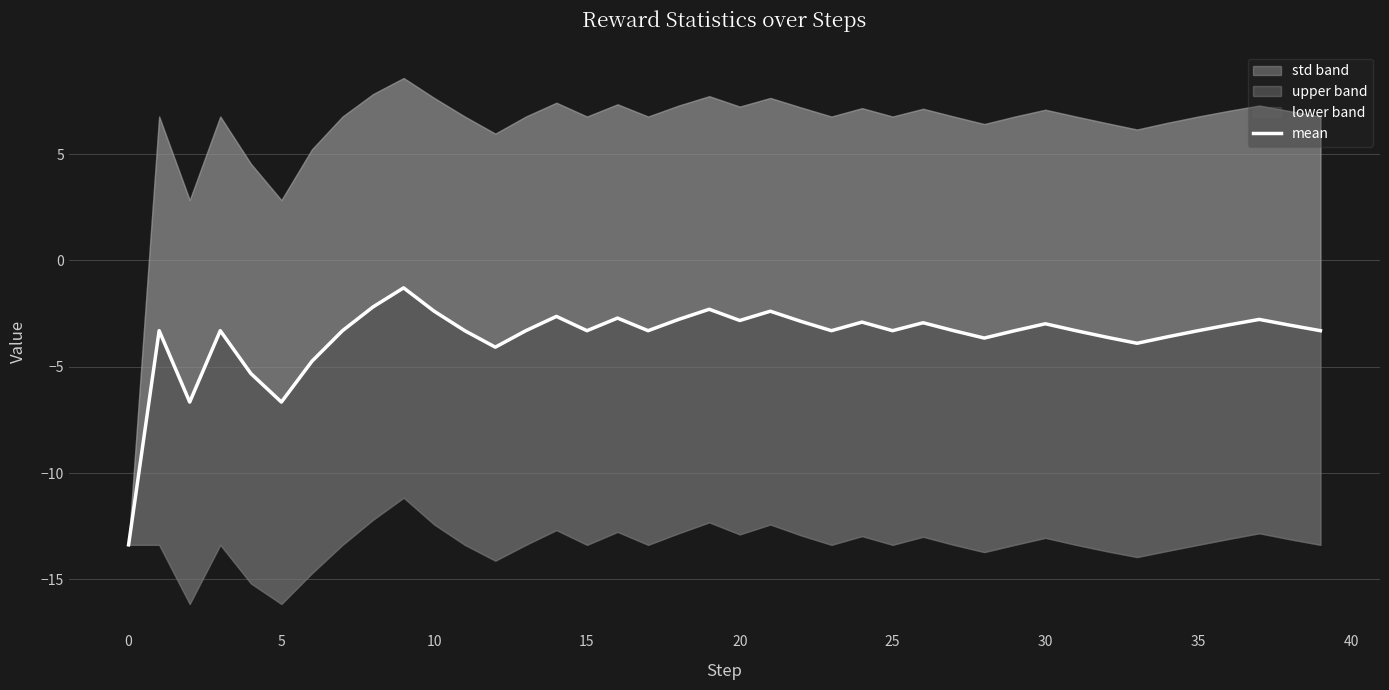

What is the difference between the second highest and second lowest values?

4.5